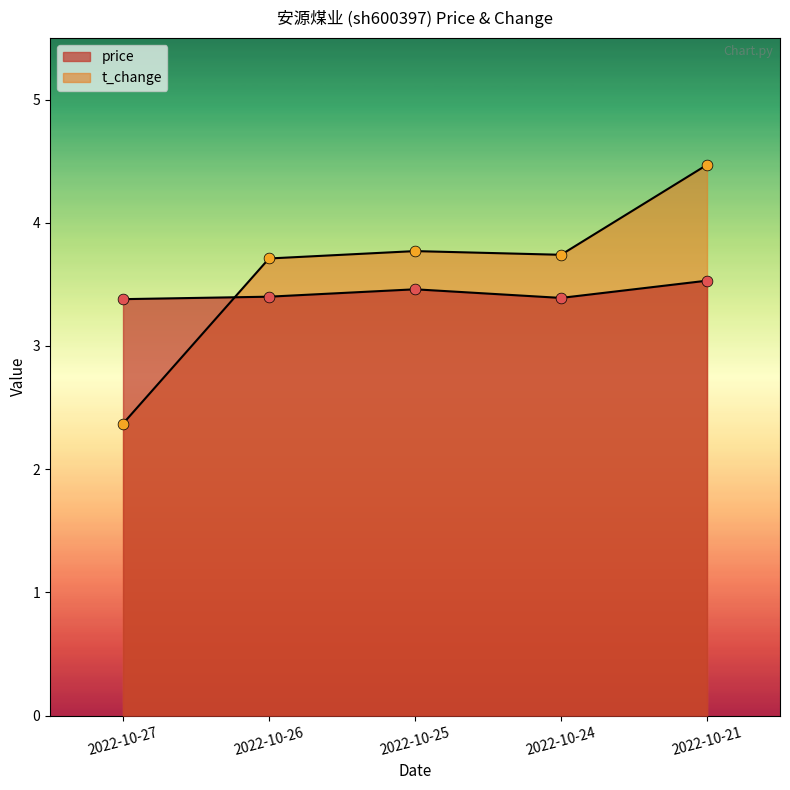

Is the value of price at 2022-10-25 greater than the value of t_change at 2022-10-27?

Yes